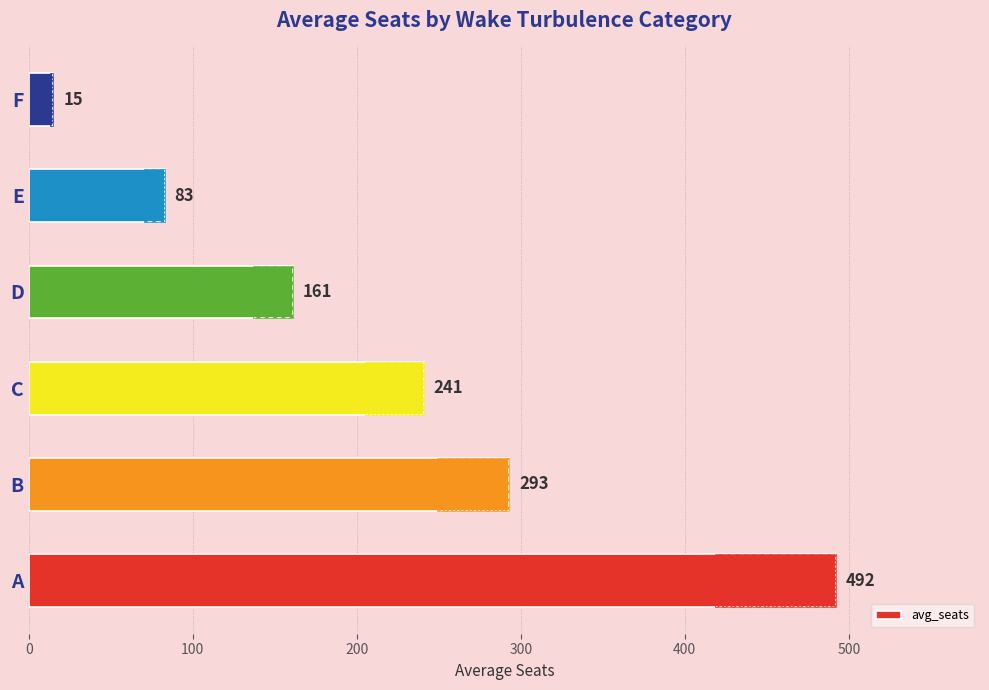

What value does the data have at C, to the nearest 50?

250